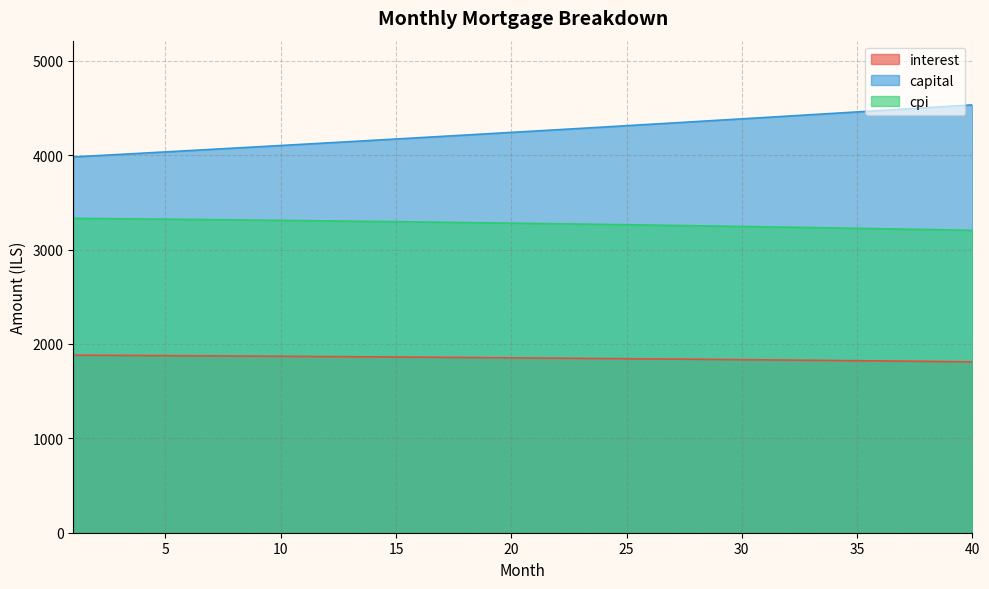

Where does the interest series first go above 1852?

1